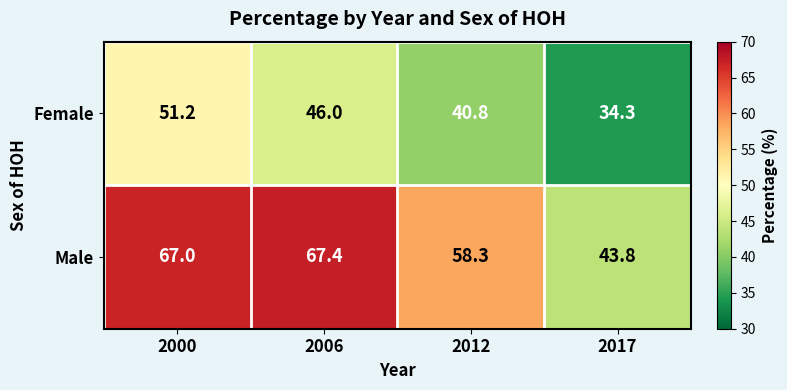

Which series has the largest total across all categories?

Male